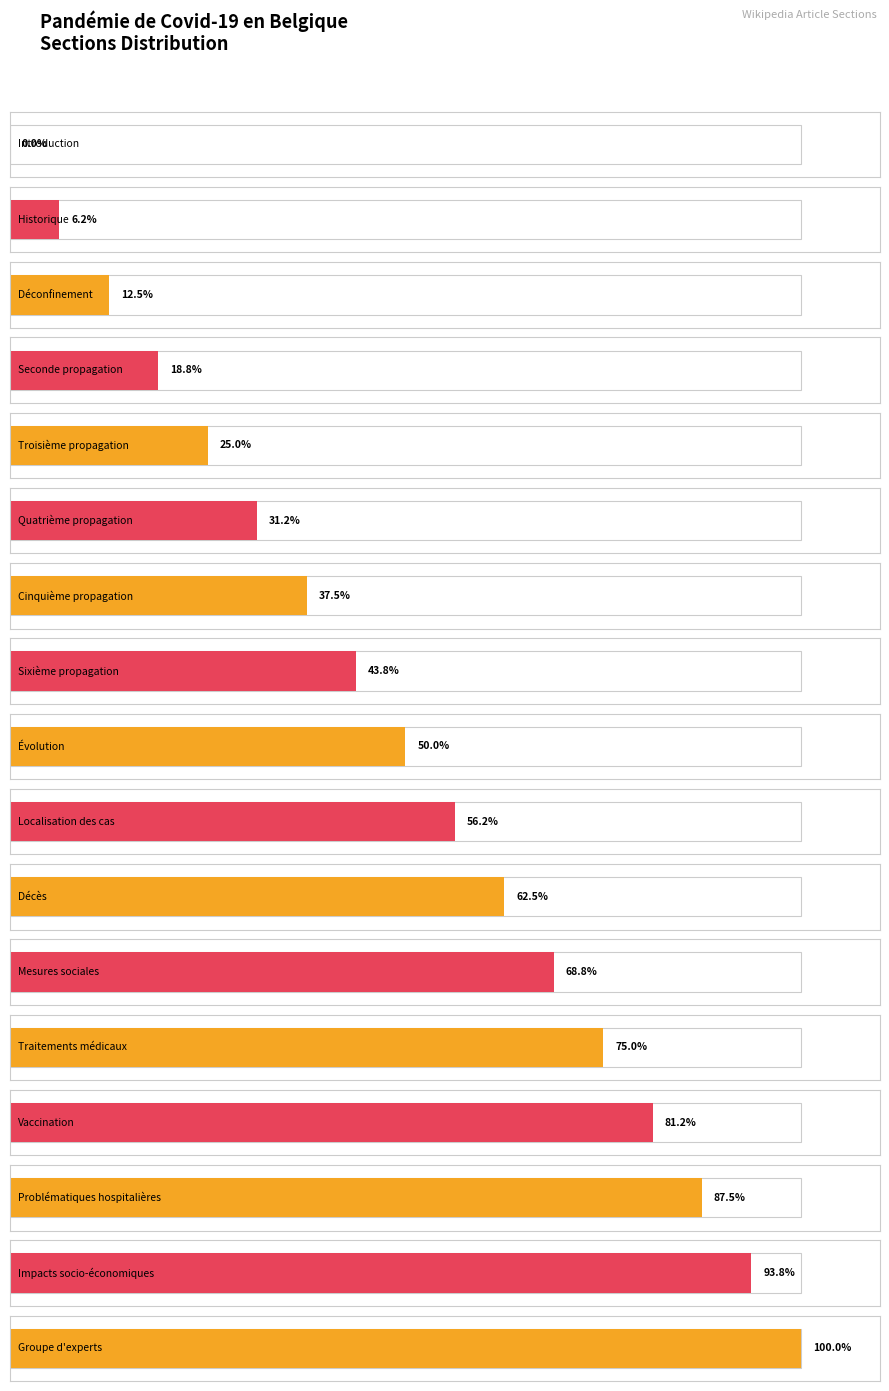

List the labels in order of value, largest first.

Groupe d'experts, Impacts socio-économiques, Problématiques hospitalières, Vaccination, Traitements médicaux, Mesures sociales, Décès, Localisation des cas, Évolution, Sixième propagation, Cinquième propagation, Quatrième propagation, Troisième propagation, Seconde propagation, Déconfinement, Historique, Introduction